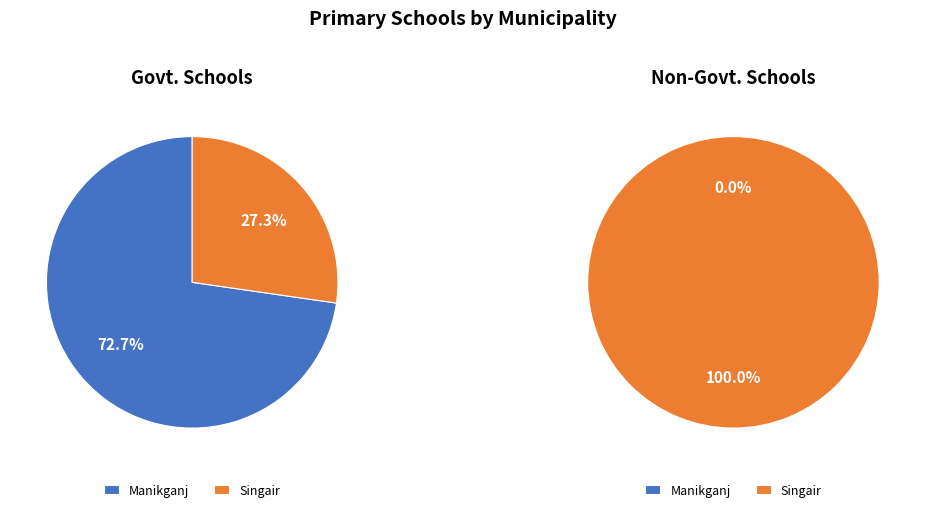

Does Singair account for over 50% of the chart?

No